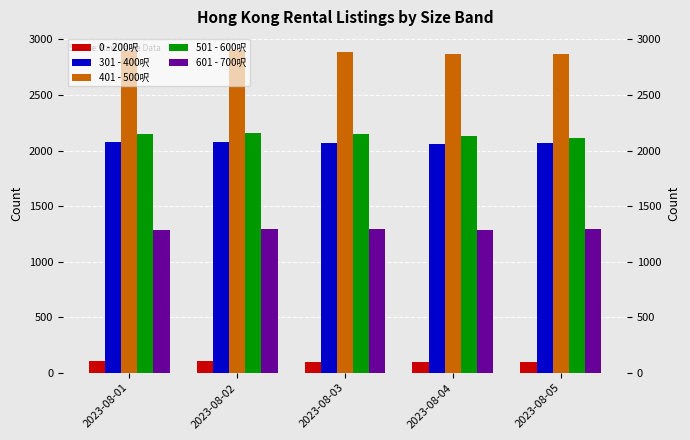

The value of 601 - 700呎 at 2023-08-03 is 1290. True or false?

True